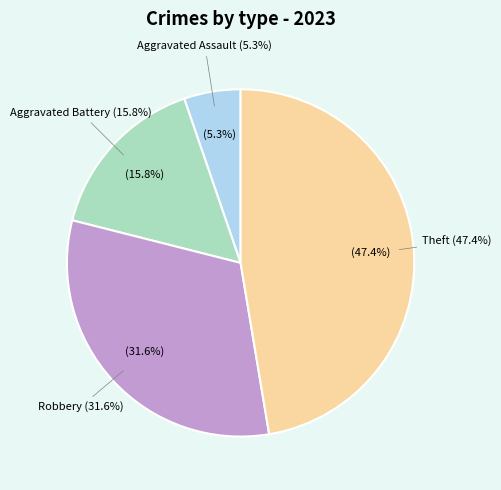

Is it true that Burglary is 0% of the pie?

True